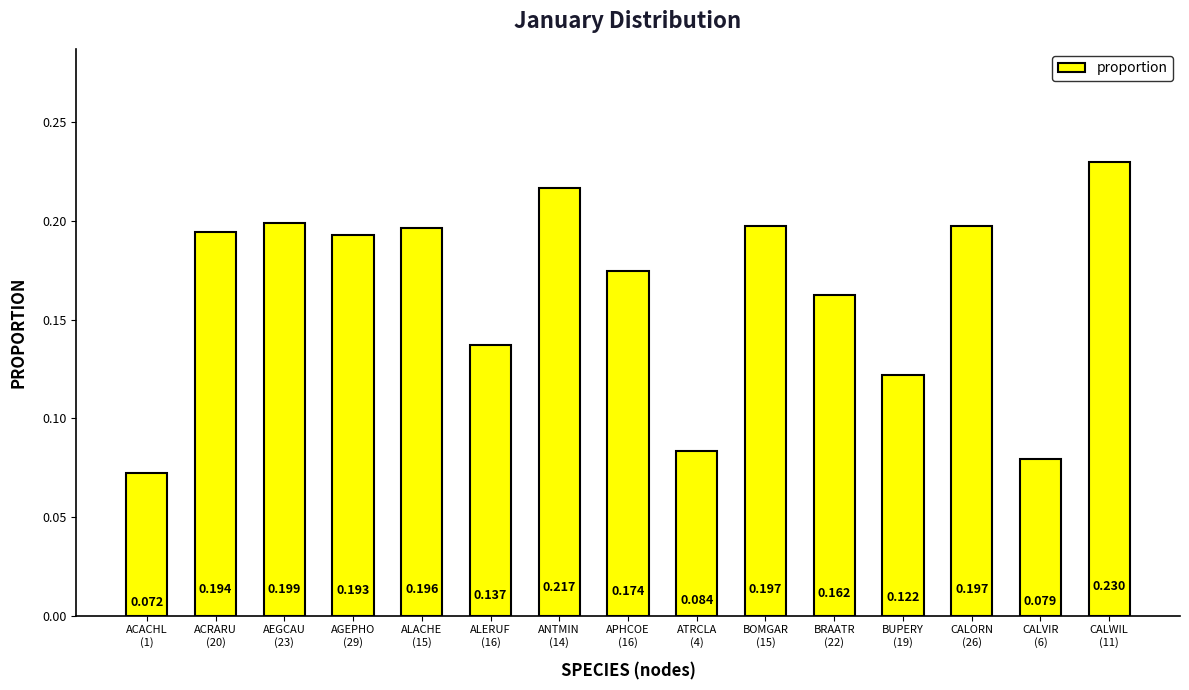

Rank the categories by value from highest to lowest.

CALWIL
(11), ANTMIN
(14), AEGCAU
(23), CALORN
(26), BOMGAR
(15), ALACHE
(15), ACRARU
(20), AGEPHO
(29), APHCOE
(16), BRAATR
(22), ALERUF
(16), BUPERY
(19), ATRCLA
(4), CALVIR
(6), ACACHL
(1)